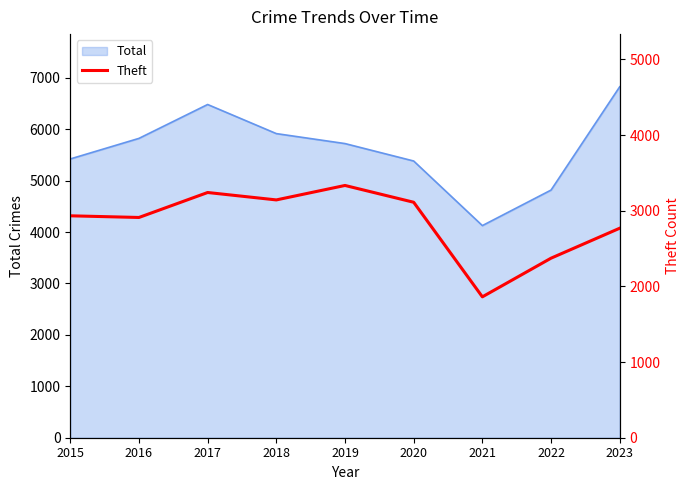

What is the smallest value displayed?

1862